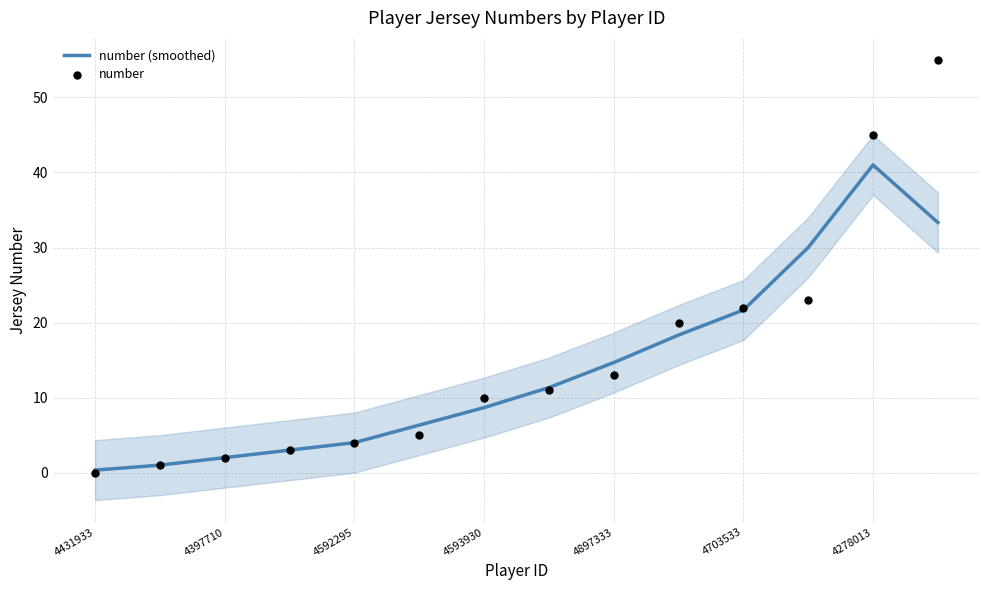

True or false: number (smoothed) has a value of 21.2 at 4897333.

False